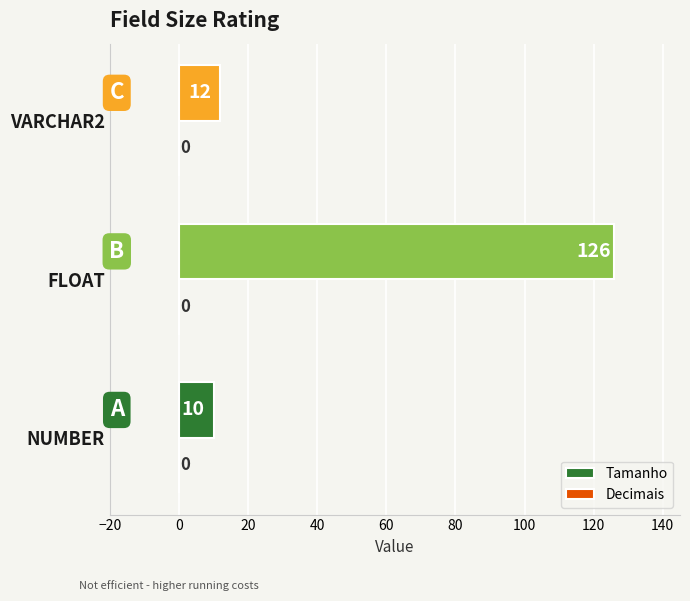

What is the change in value from NUMBER to VARCHAR2?

+2